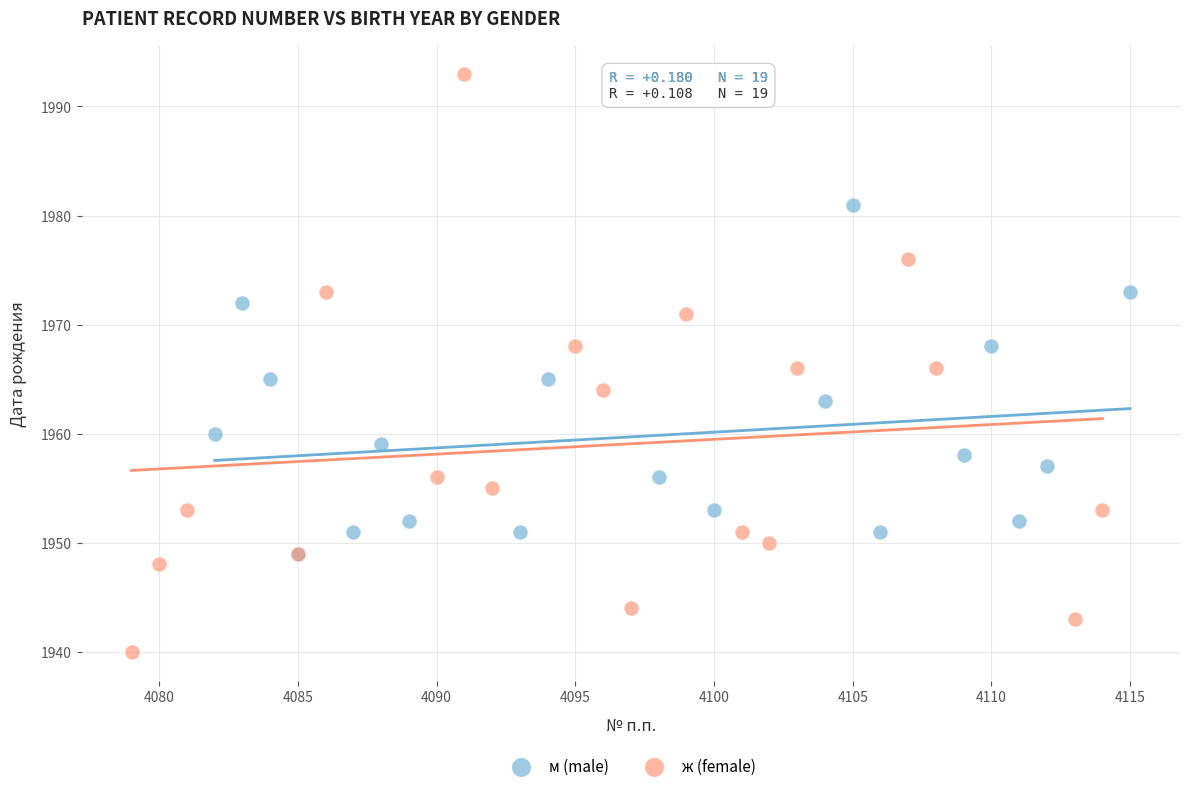

Which series reaches the minimum Y coordinate?

ж (female)